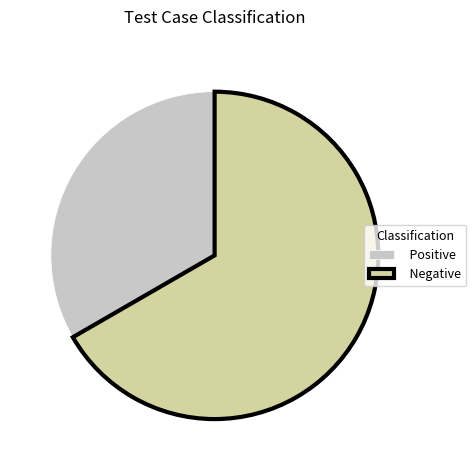

How many slices are in this pie chart?

2